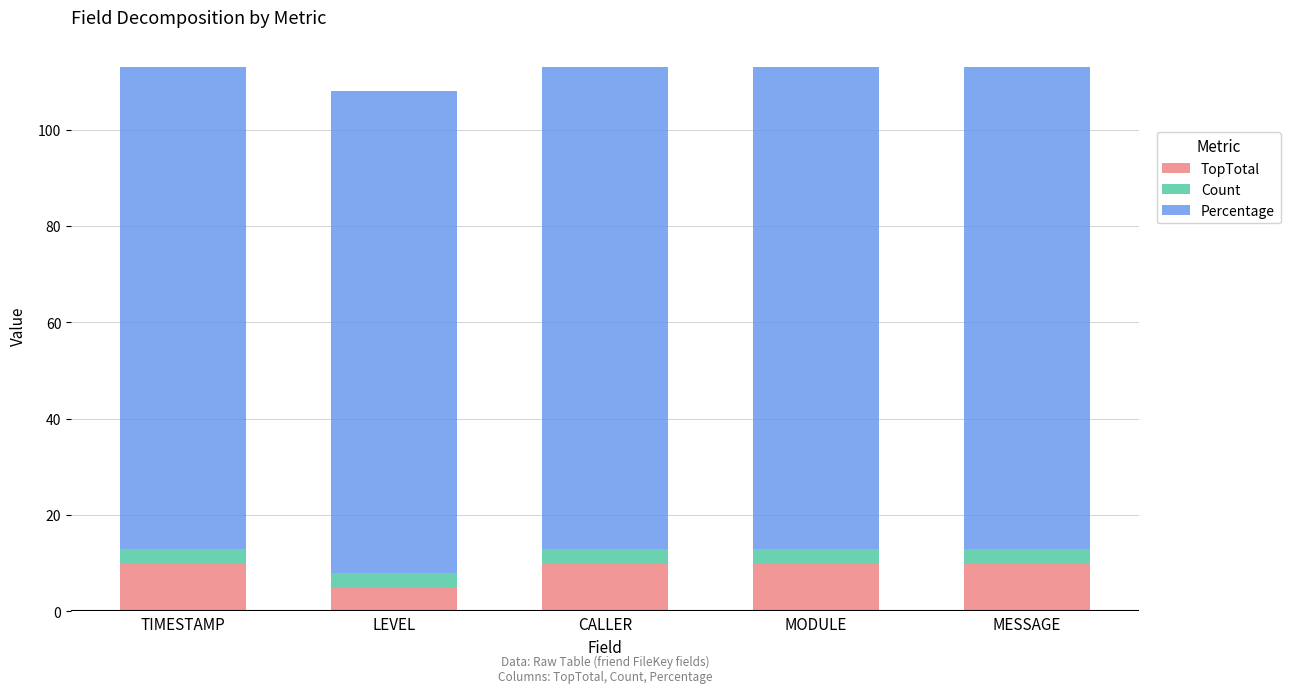

What is the minimum value for TopTotal?

5